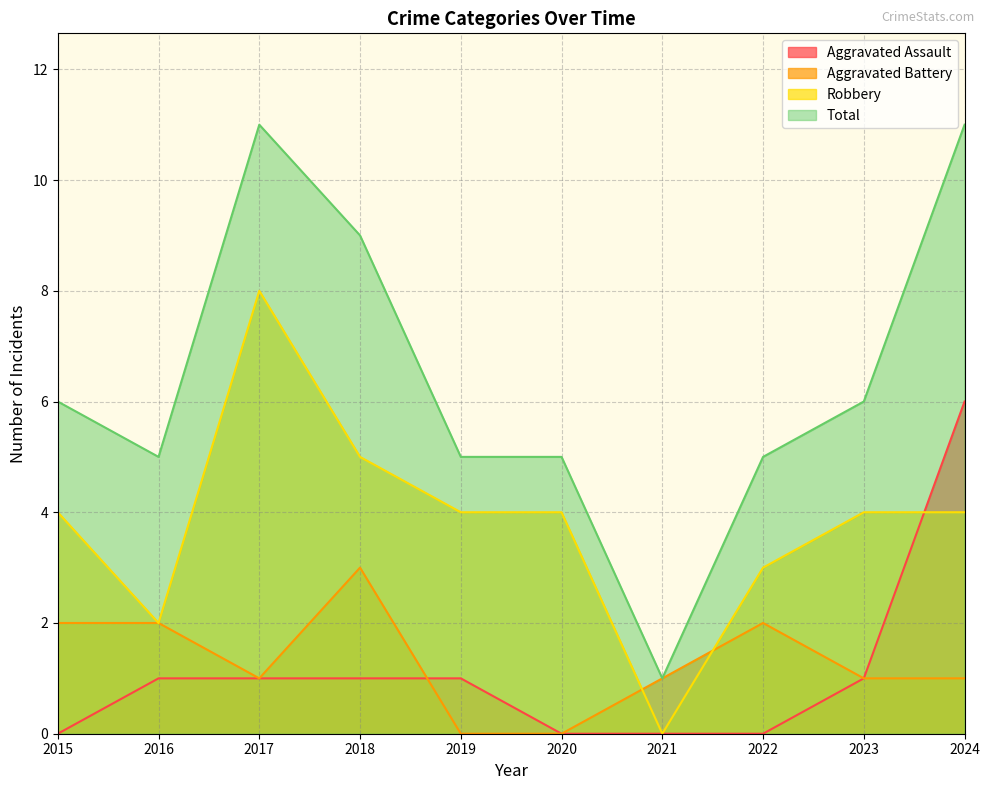

What are all the series names shown in the legend?

Aggravated Assault, Aggravated Battery, Robbery, Total